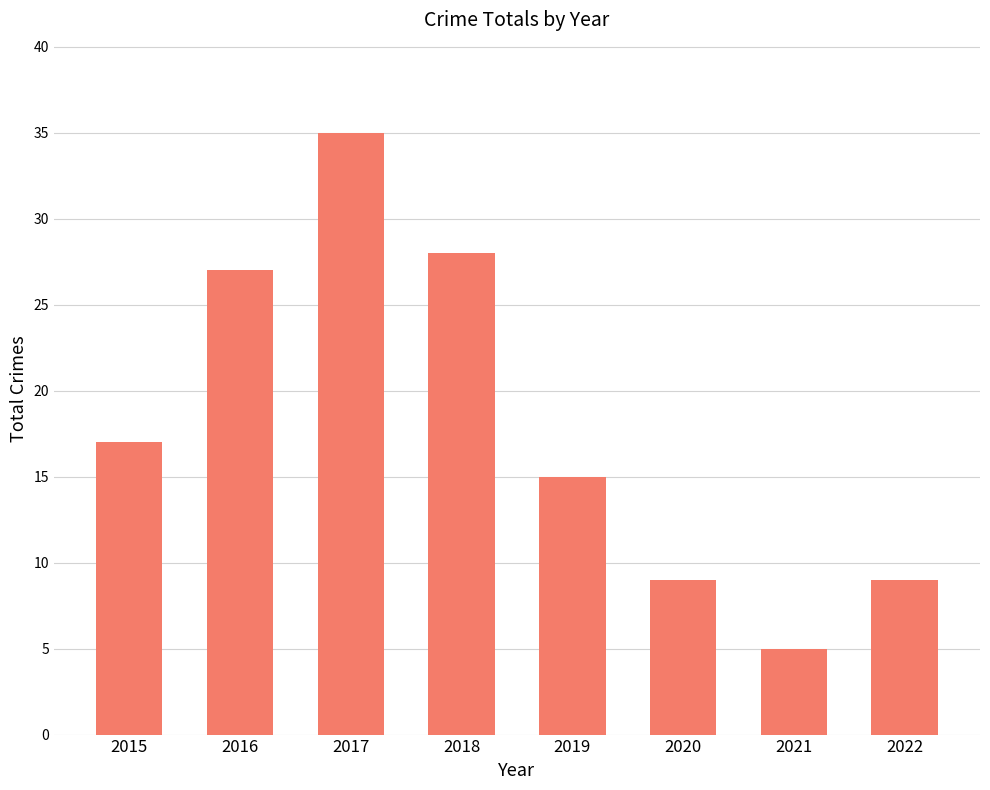

What is the difference between the values at 2018 and 2022?

19